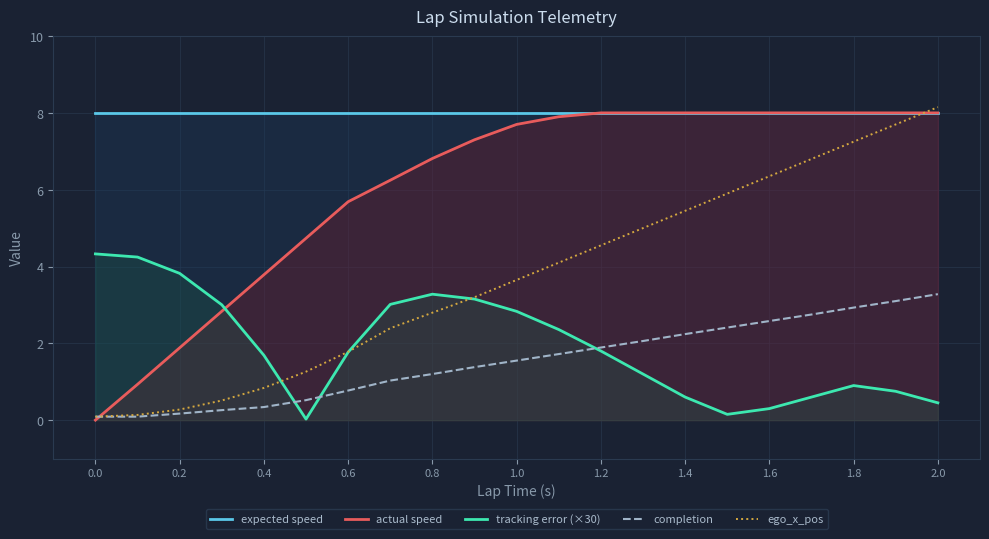

What is the difference between the maximum and minimum values in the completion series?

3.2